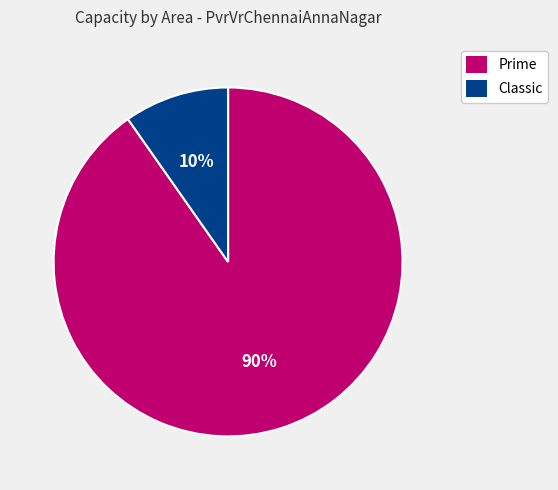

Which has a higher value, Classic or Prime?

Prime